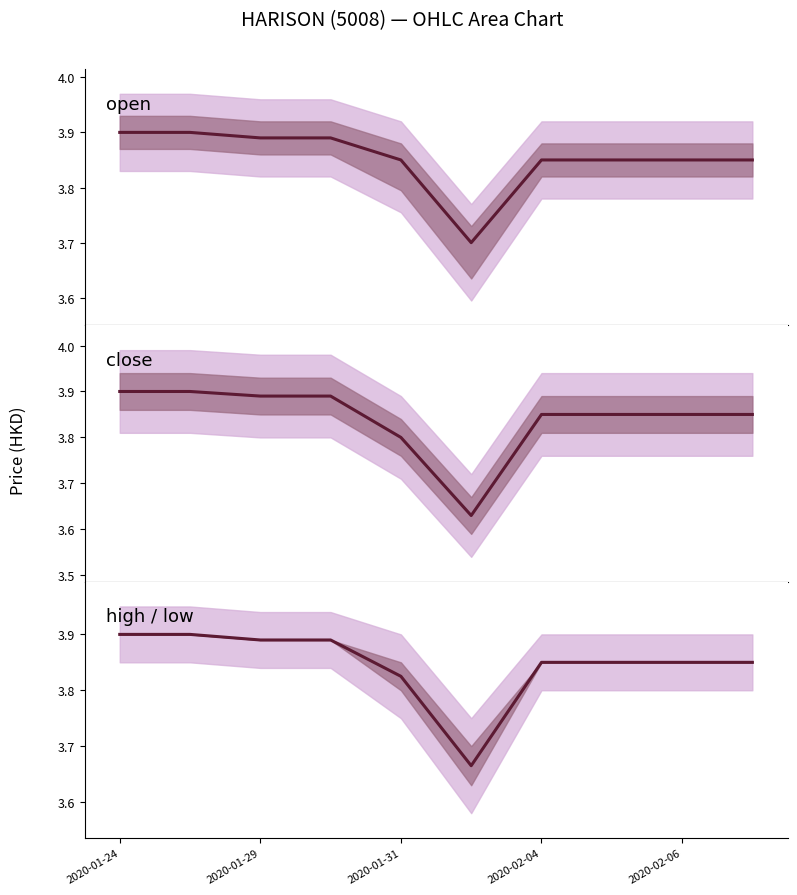

True or false: open and high / low intersect in this chart.

False